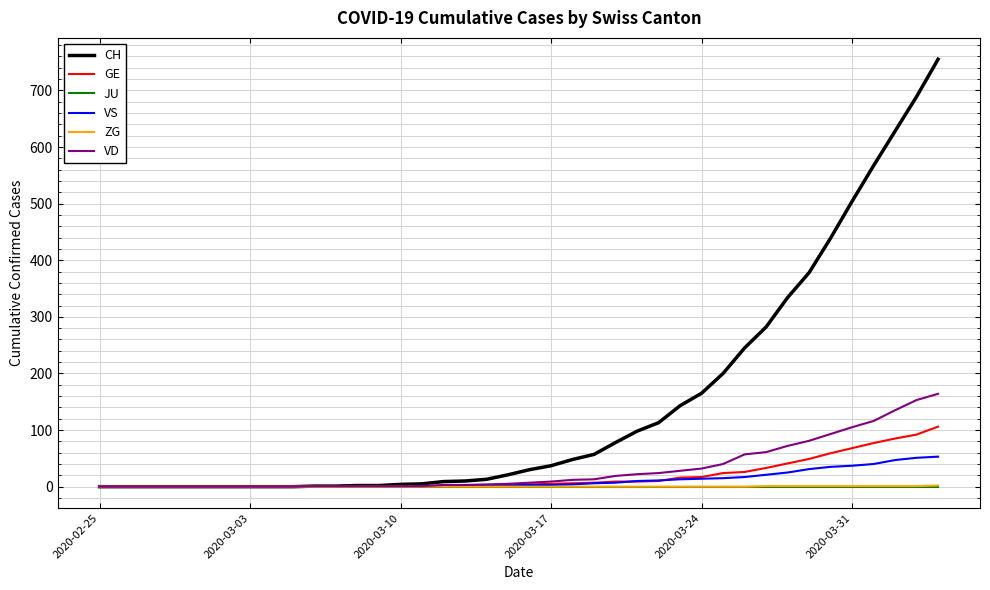

Does the chart display data point markers on the line(s)?

No